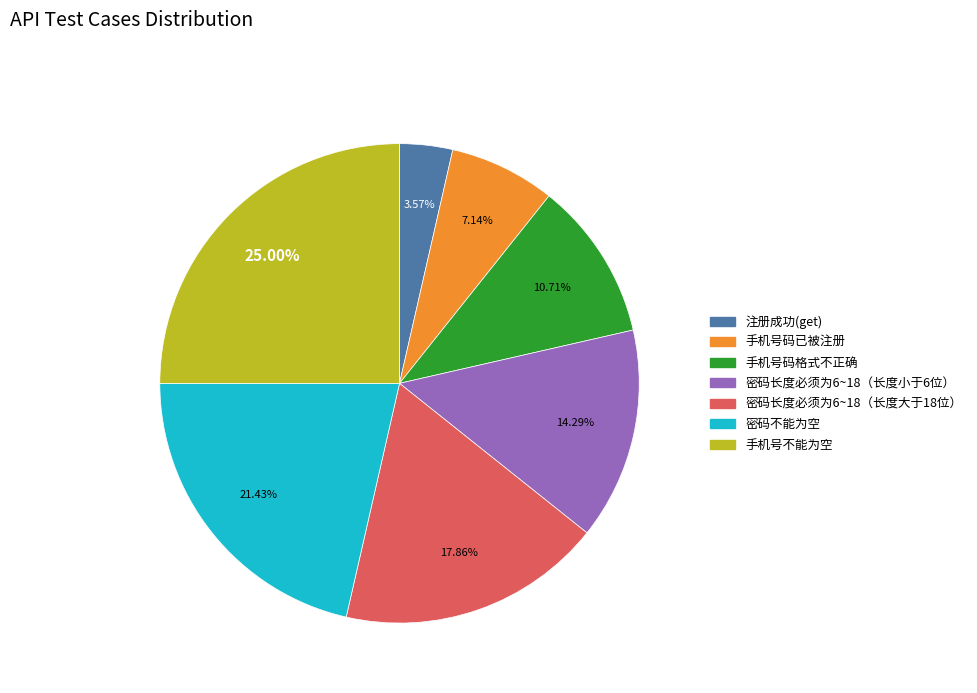

Does any single category account for the majority?

No